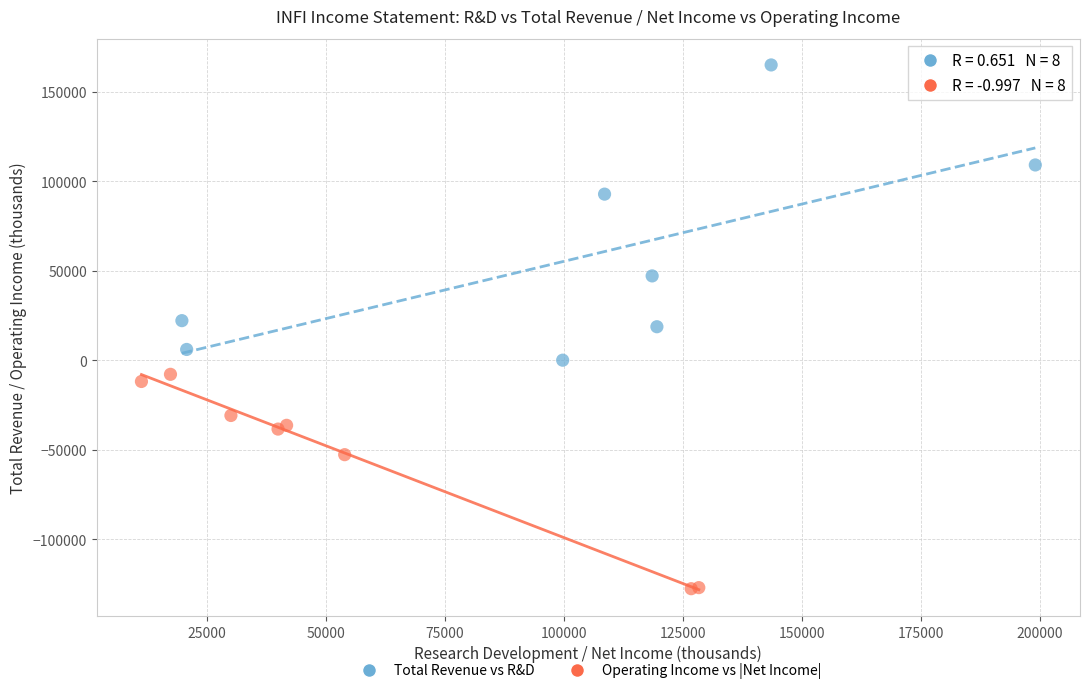

Which series has the widest spread of Y values?

Total Revenue vs R&D